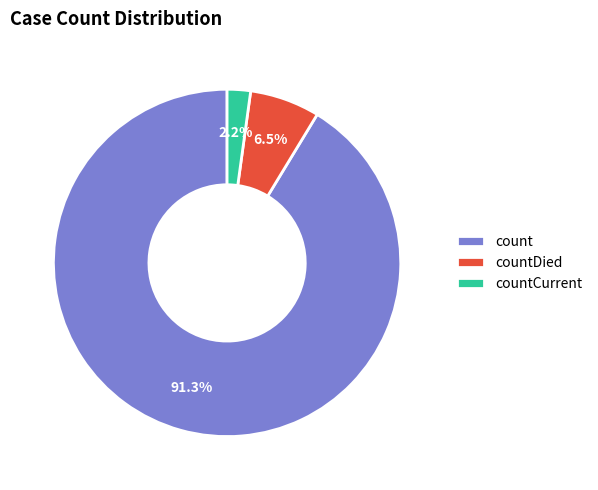

To the nearest percent, what is the difference between the largest and smallest slice percentages?

89%